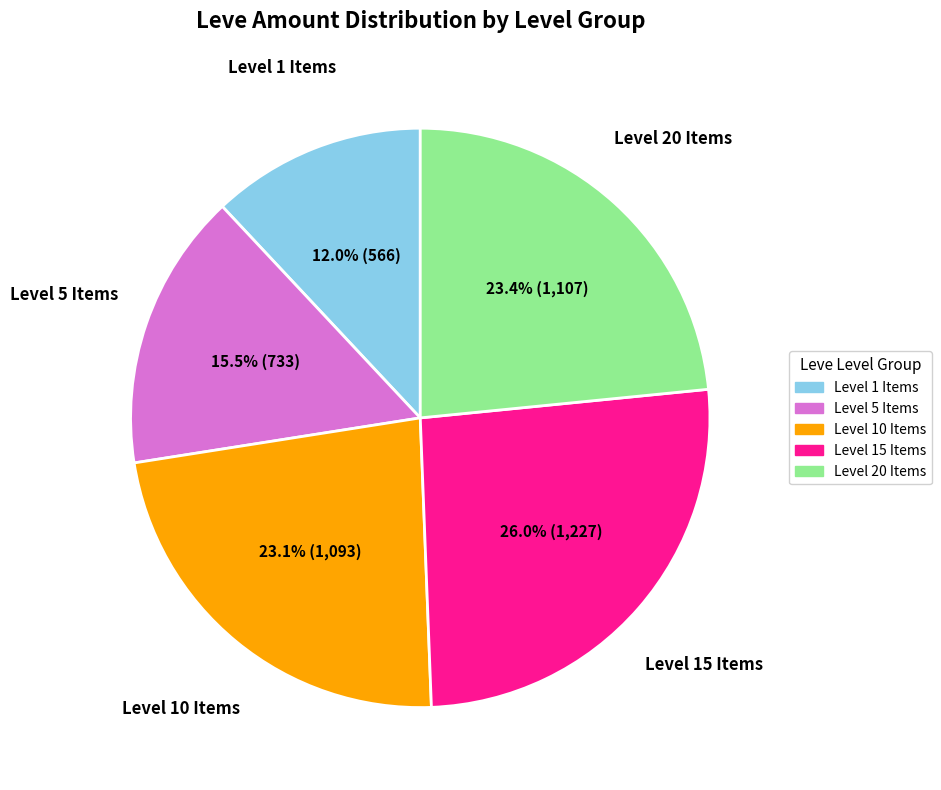

Is there any slice that represents more than half of the pie?

No